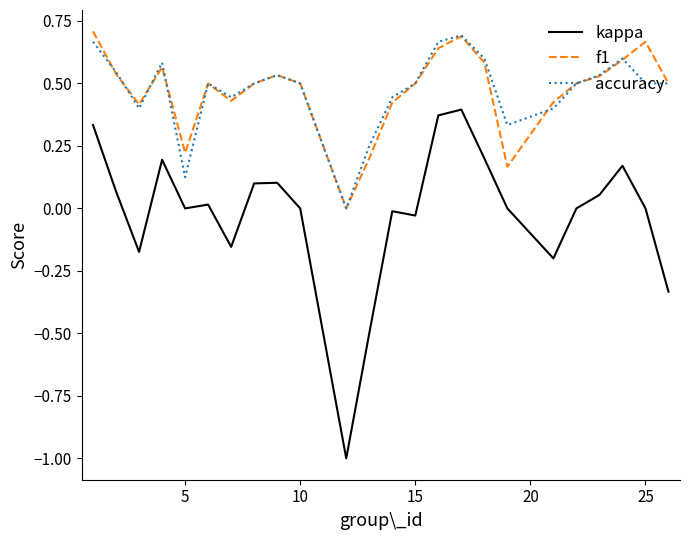

True or false: accuracy and kappa cross at least once.

False